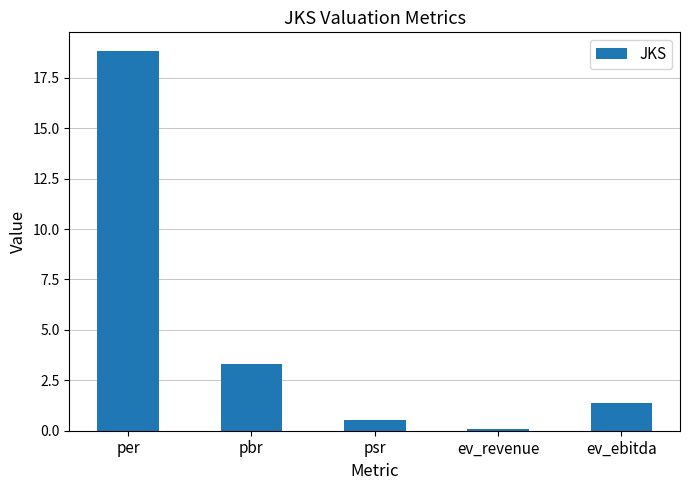

Which label corresponds to the smallest value in the chart?

ev_revenue